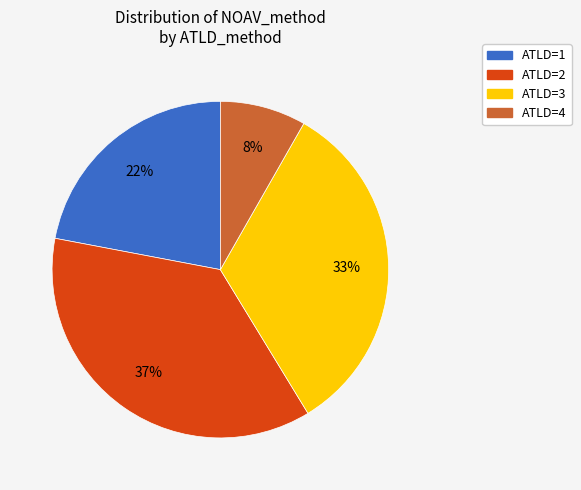

To the nearest percent, what is the average slice percentage?

25%